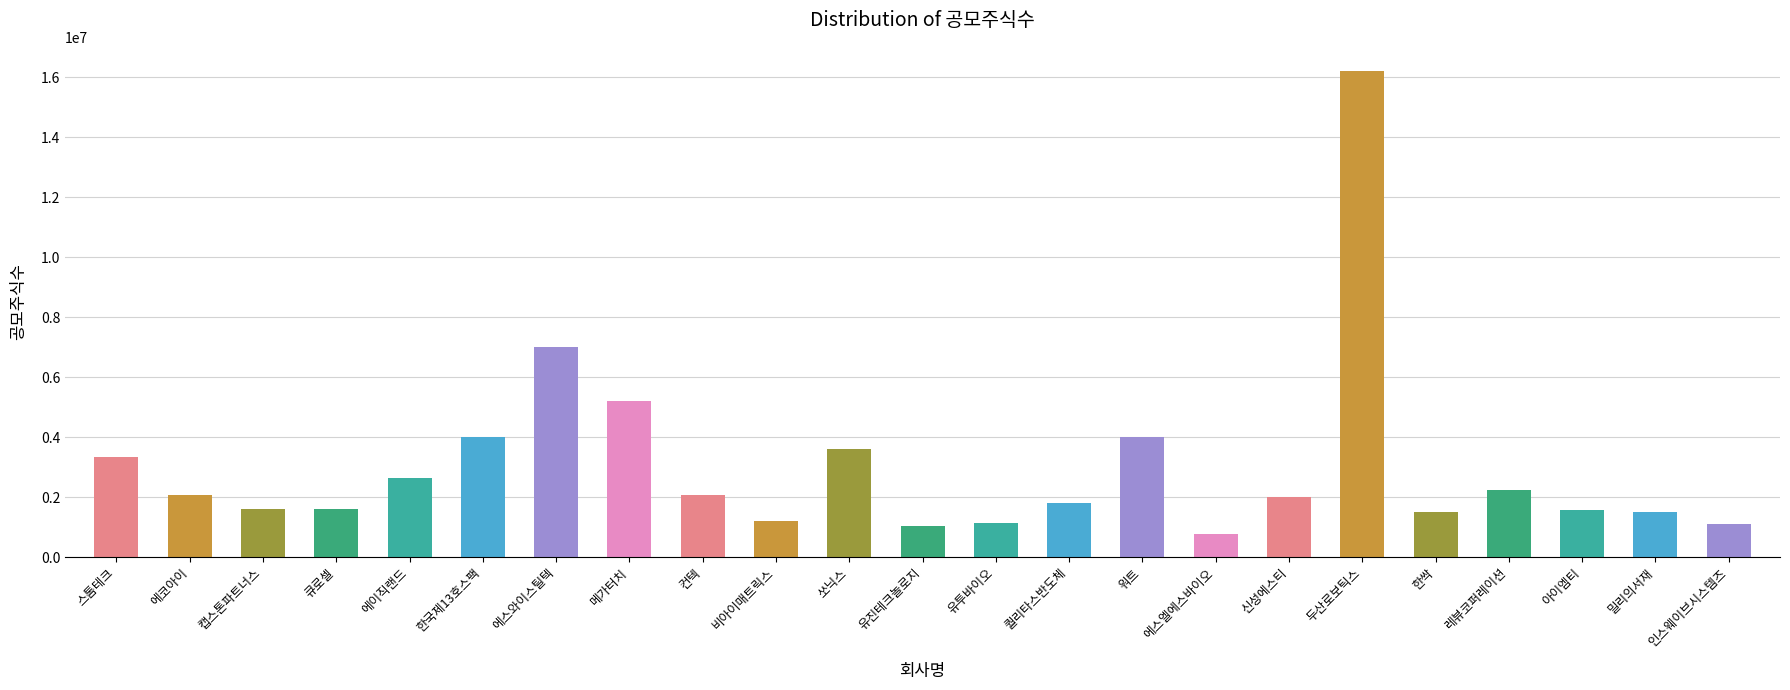

Does the chart contain stacked bars?

No